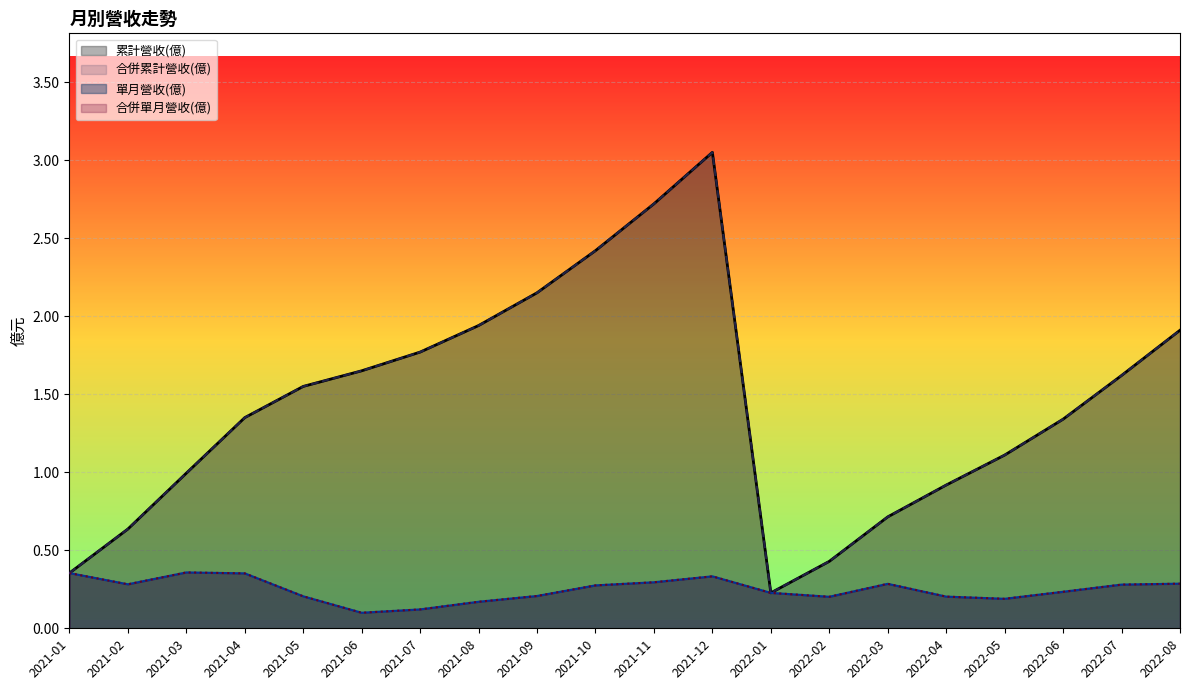

In 合併累計營收(億), how many points are higher than both neighbors (excluding endpoints)?

1